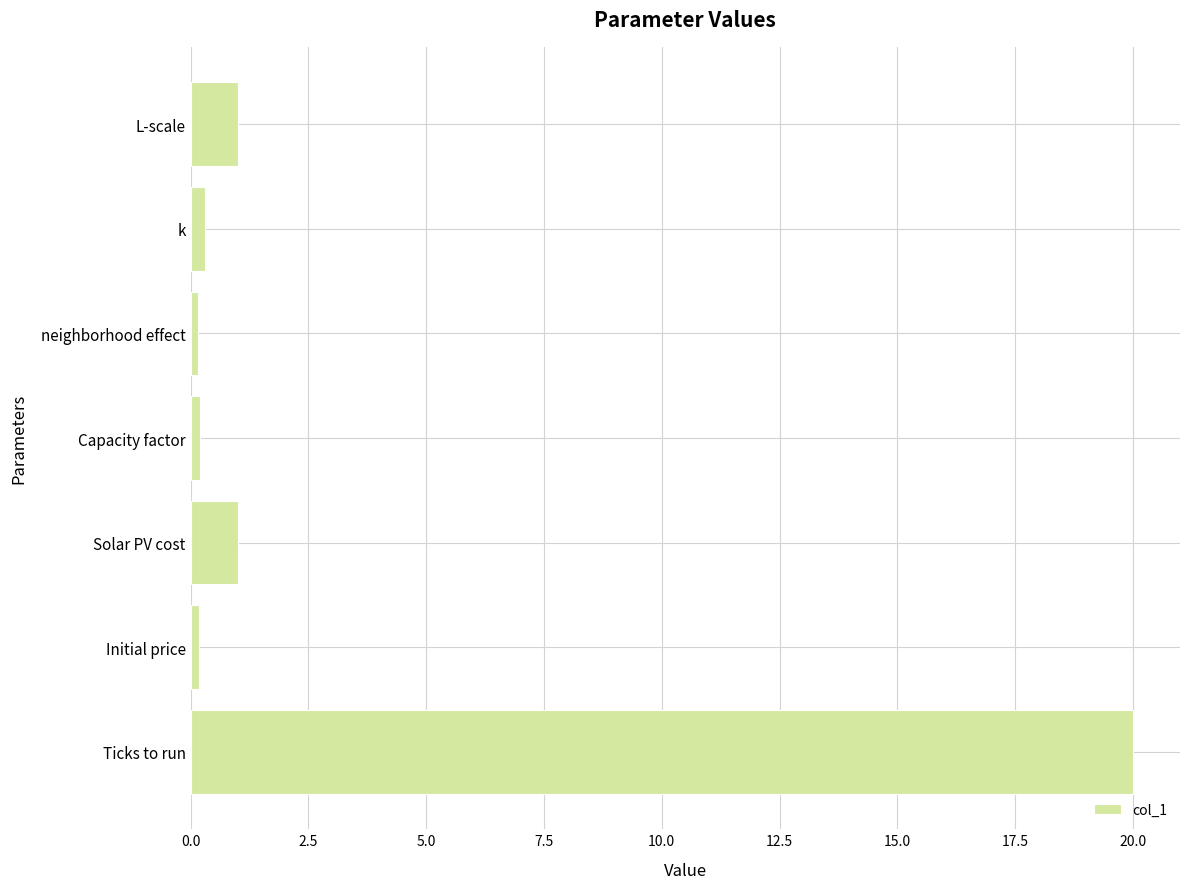

Which label corresponds to the largest value in the chart?

Ticks to run